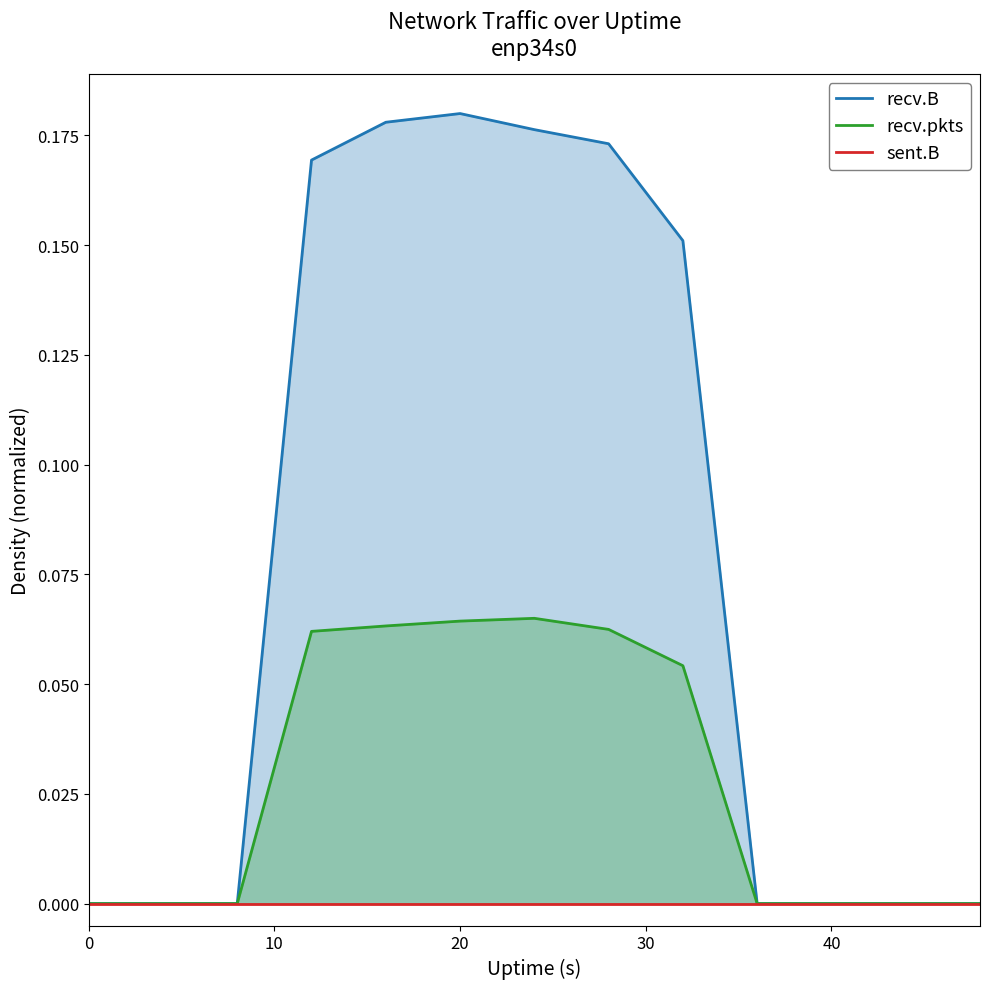

How many values in the recv.B series exceed 0?

6